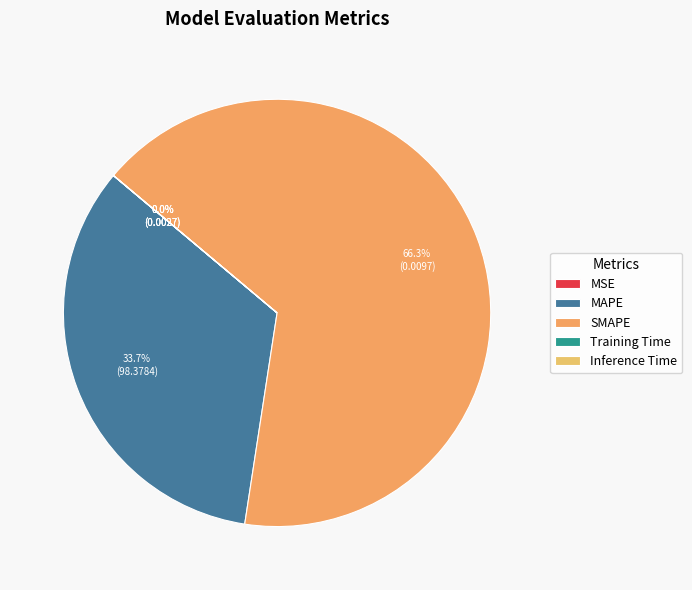

Is it true that MSE is 0% of the pie?

True